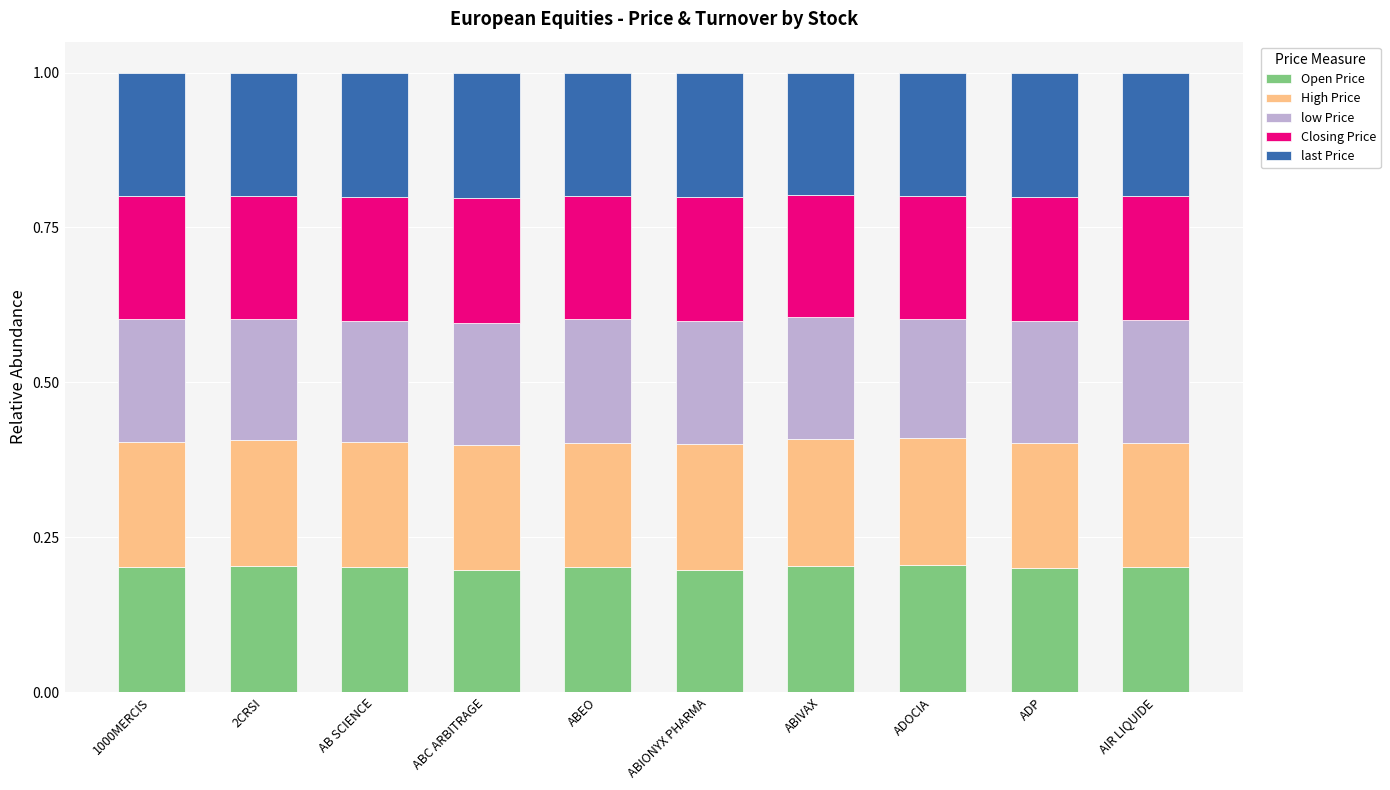

The Open Price series shows 0.2 at 2CRSI. True or false?

True